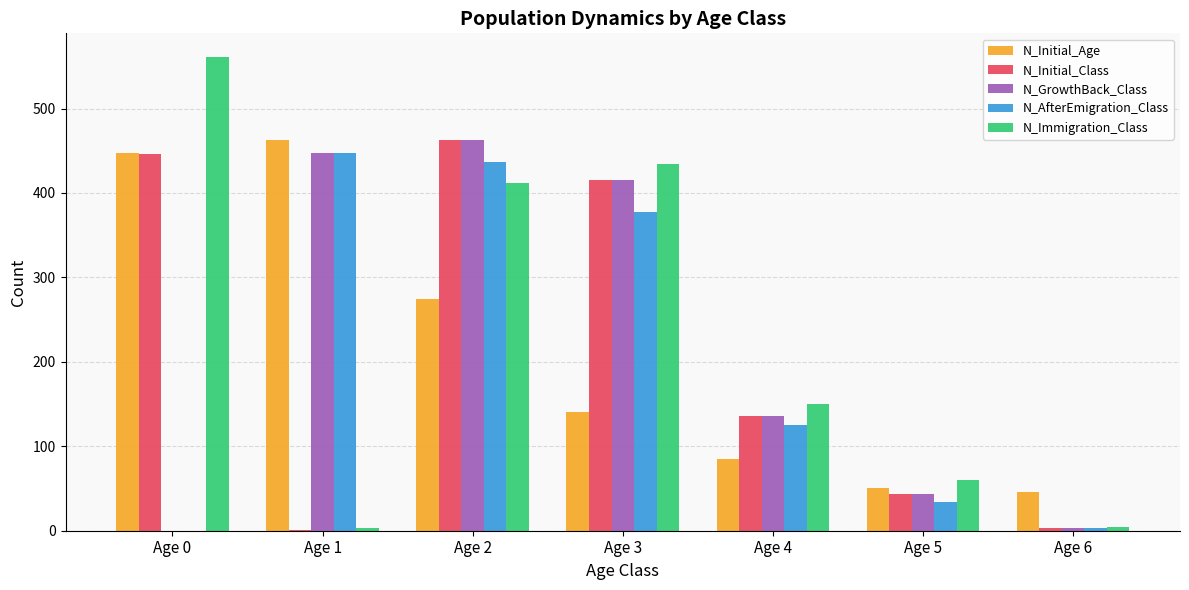

What is the average value of the N_Immigration_Class series?

232